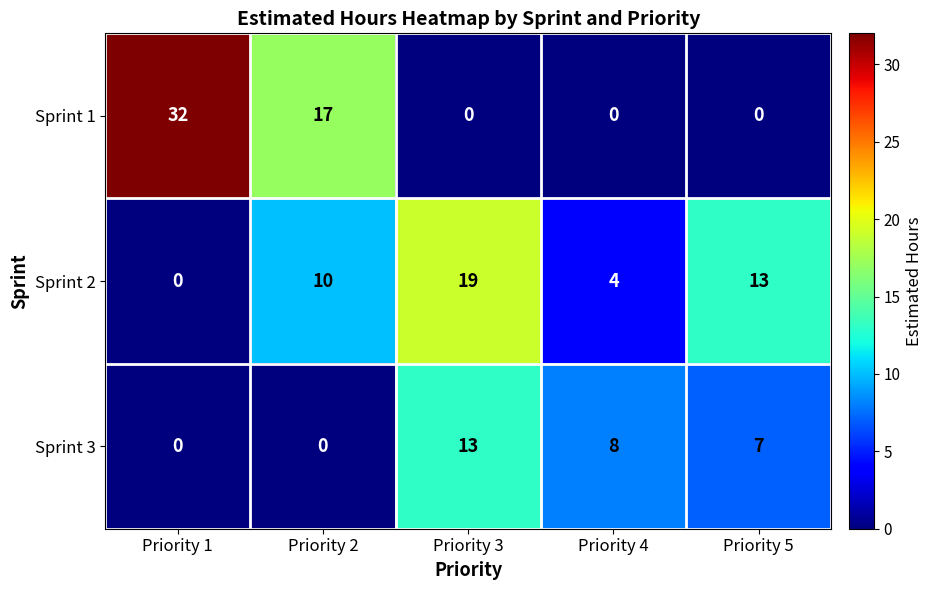

How many series are shown in this chart?

3